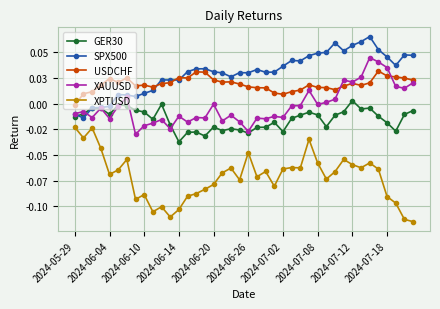

Does the chart have visible grid lines?

Yes